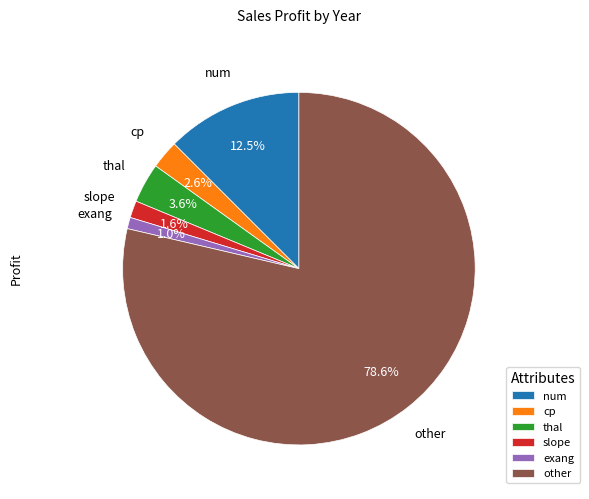

To the nearest percent, what is the average slice percentage?

17%